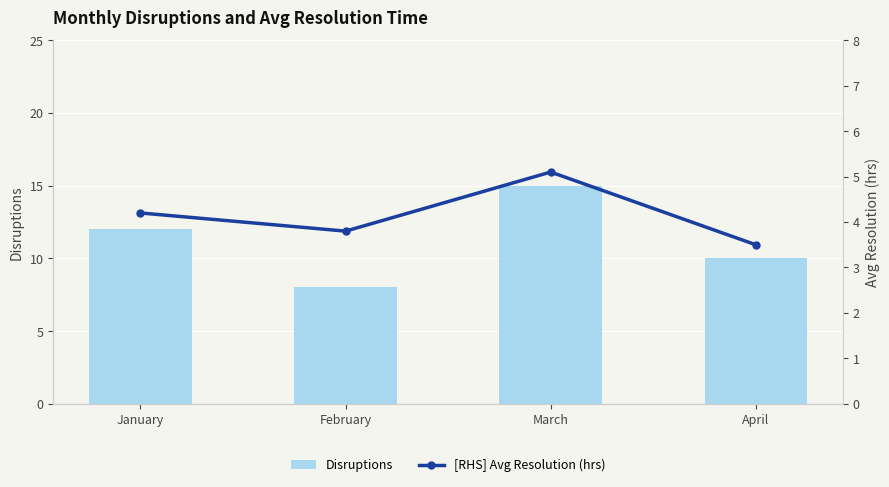

How many data points does each series have?

4